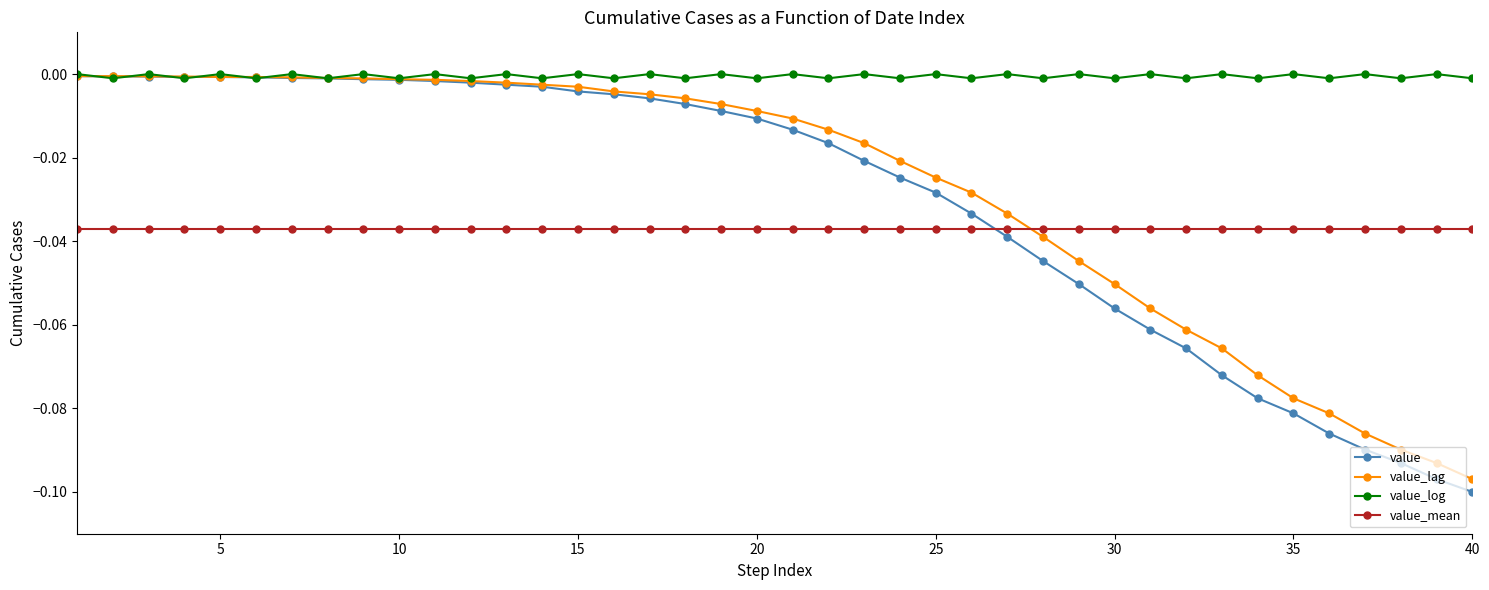

Which series has the largest total across all categories?

value_log